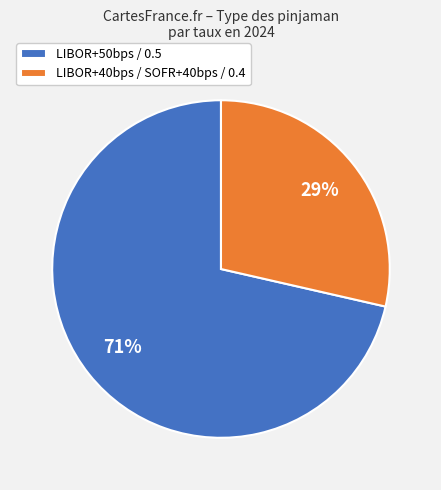

Rank the categories by value from highest to lowest.

LIBOR+50bps / 0.5, LIBOR+40bps / SOFR+40bps / 0.4